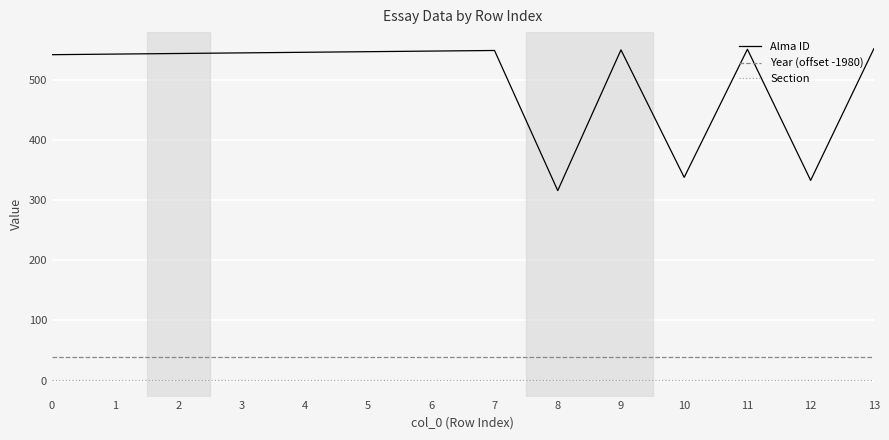

The value of Alma ID at 10 is 535. True or false?

False